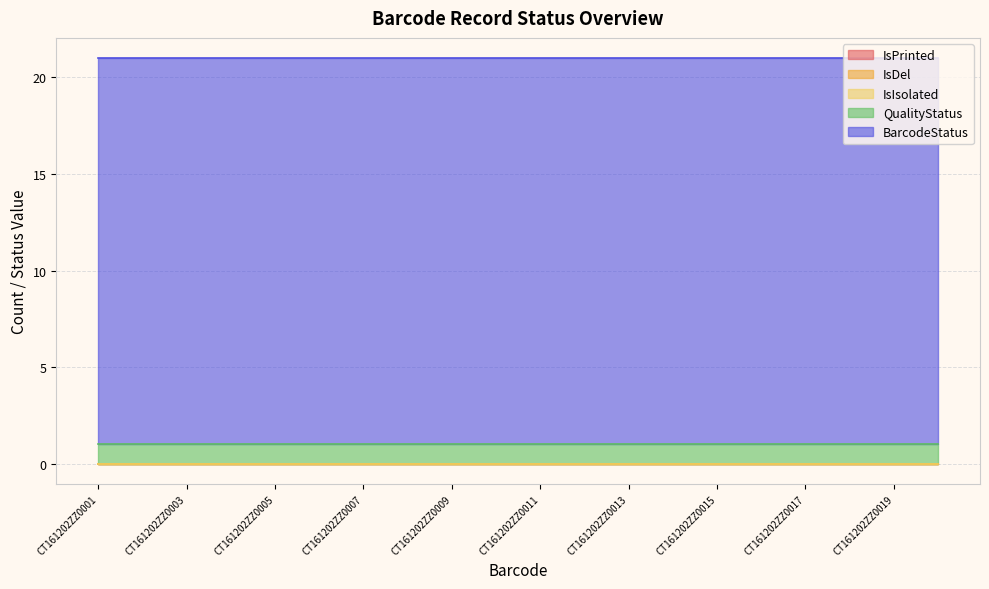

True or false: QualityStatus and IsDel cross at least once.

False